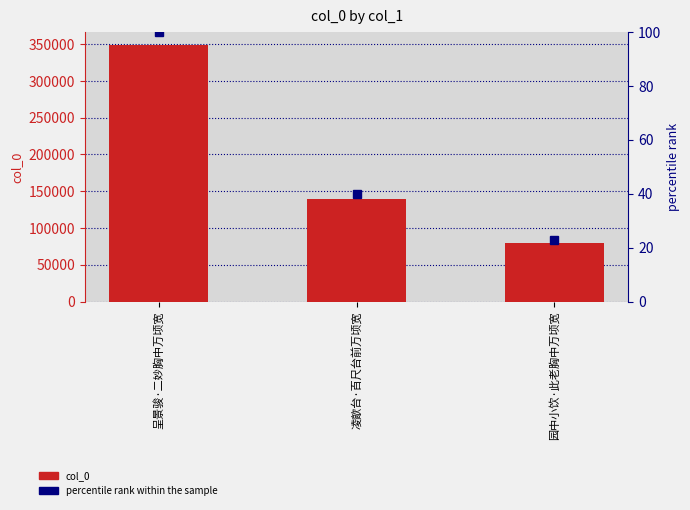

At which label does col_0 first exceed 139204?

呈景骏·二妙胸中万顷宽